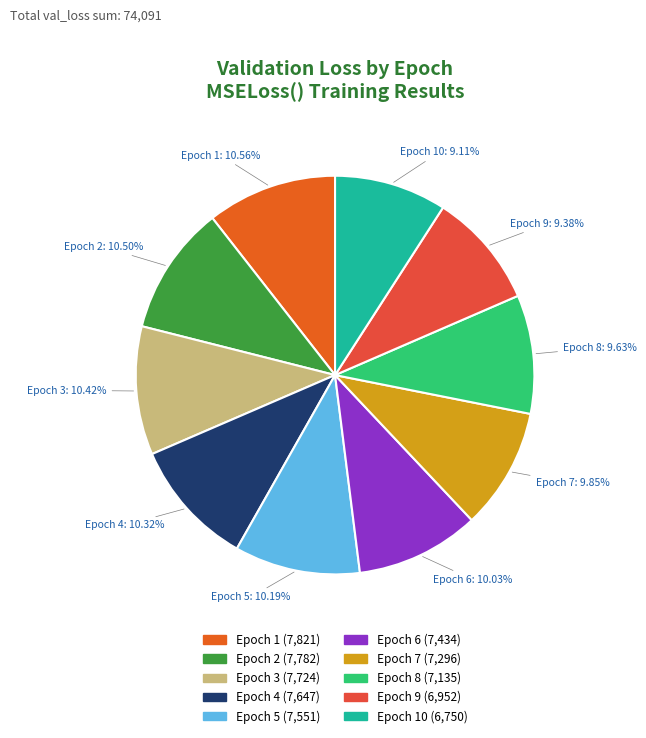

Which slice is the smallest?

10